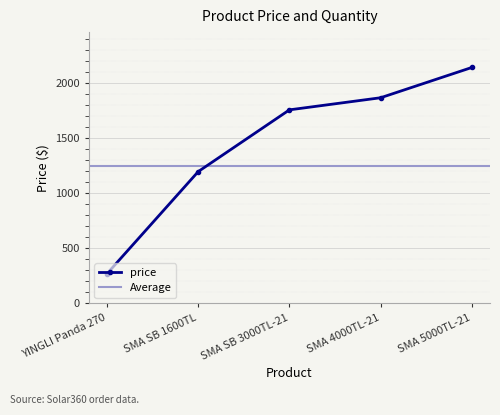

What is the change in value from YINGLI Panda 270 to SMA 5000TL-21?

+1873.6